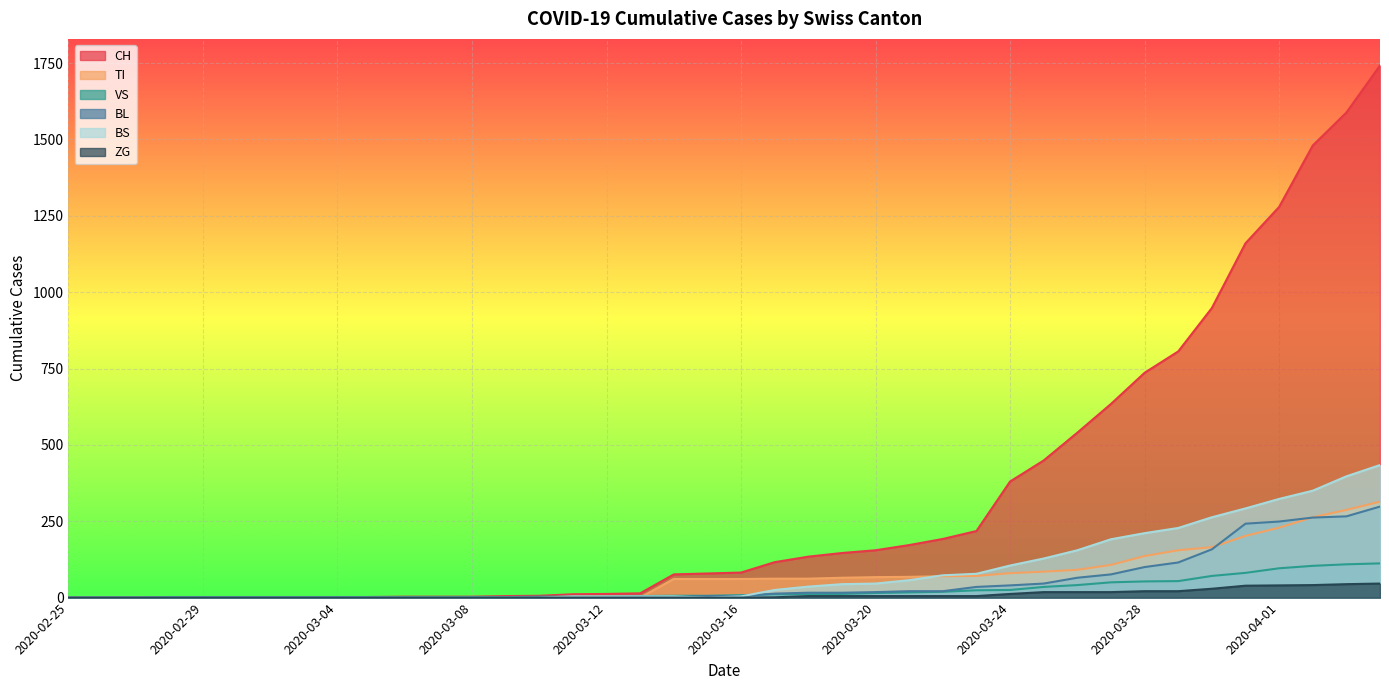

What is the difference between the maximum and minimum values in the CH series?

1742